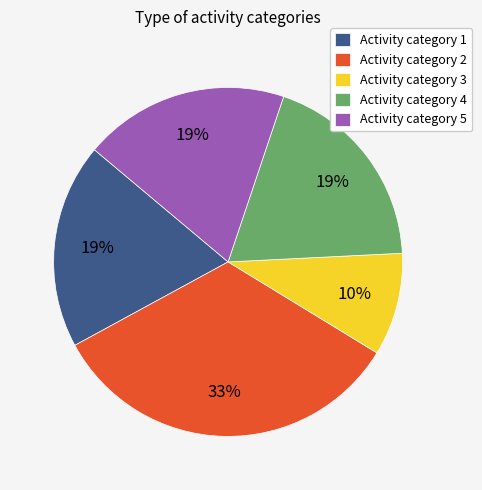

Which category has the smallest portion of the pie?

Activity category 3